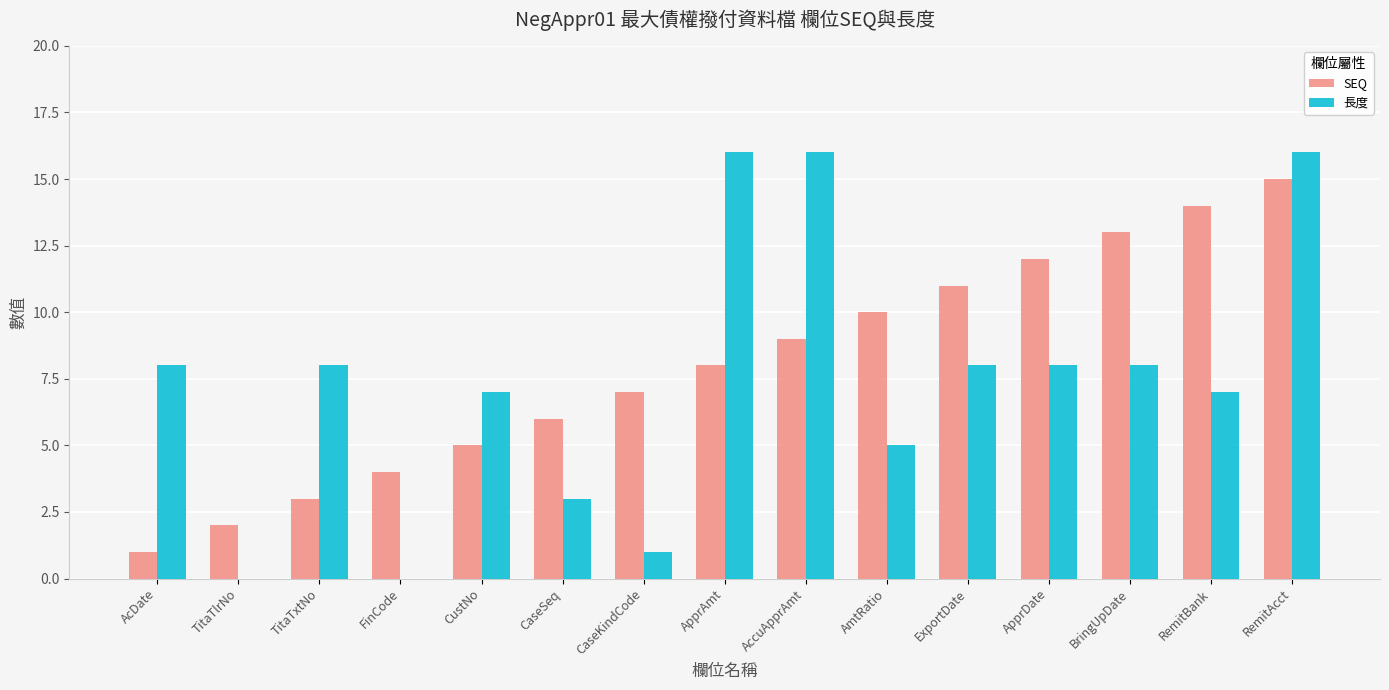

Between AcDate and ExportDate, which series saw the biggest shift?

SEQ